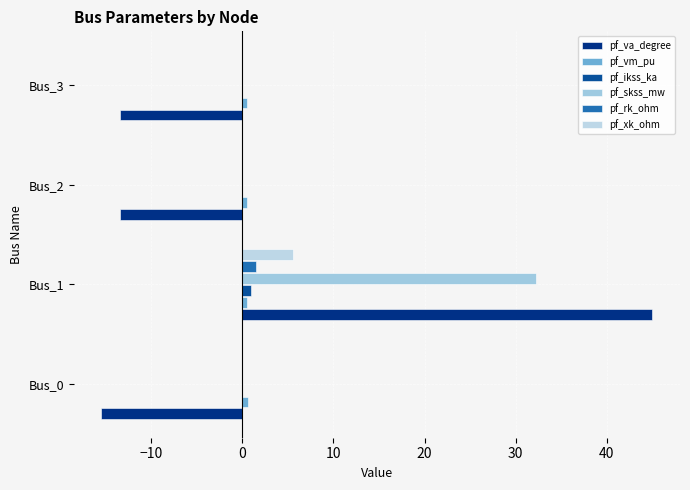

What is the average value of the pf_xk_ohm series?

1.4